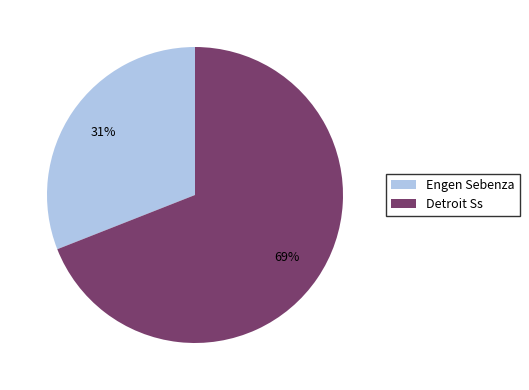

The Engen Sebenza slice represents 31% of the pie. True or false?

True